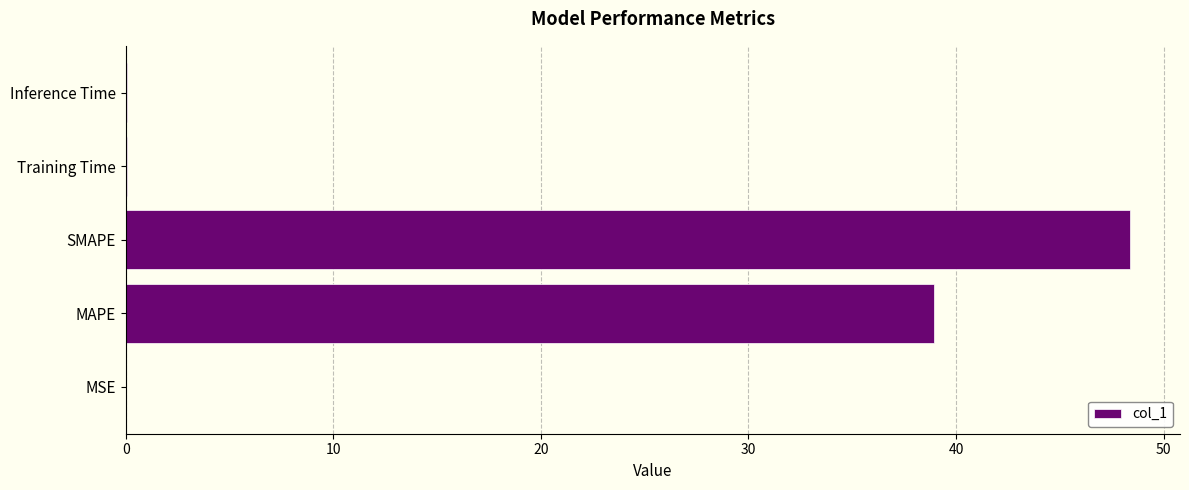

Where is the data nearest to the value 24?

MAPE